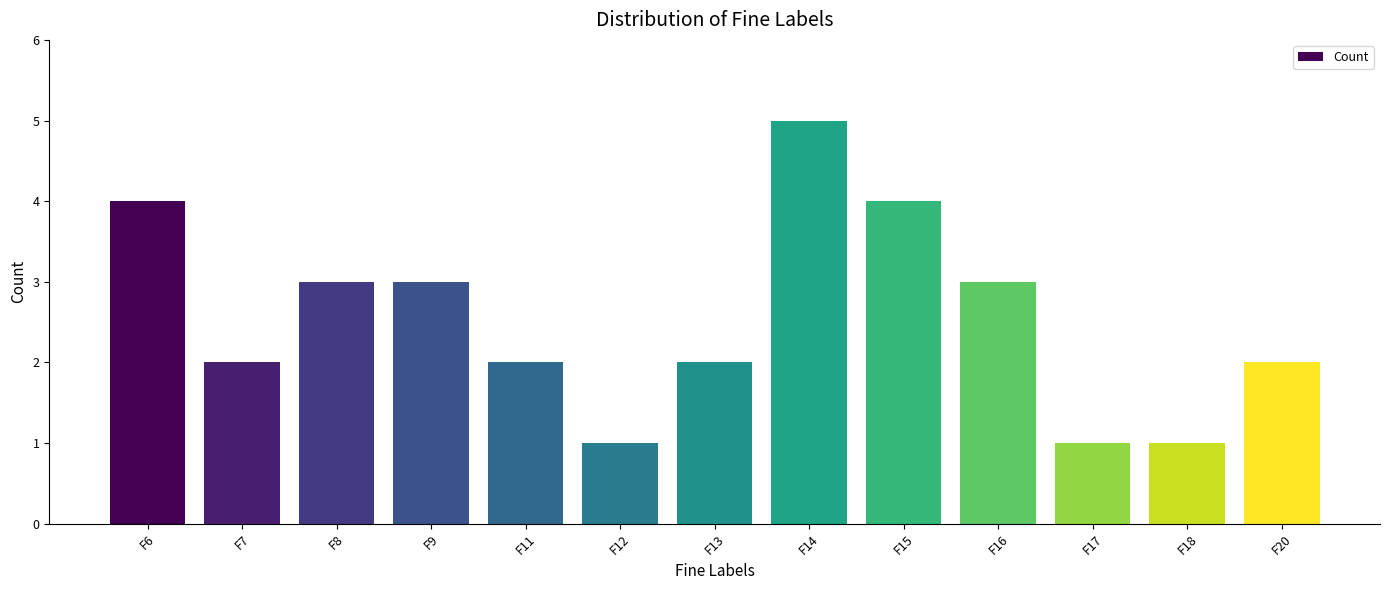

What is the change in value from F7 to F17?

-1